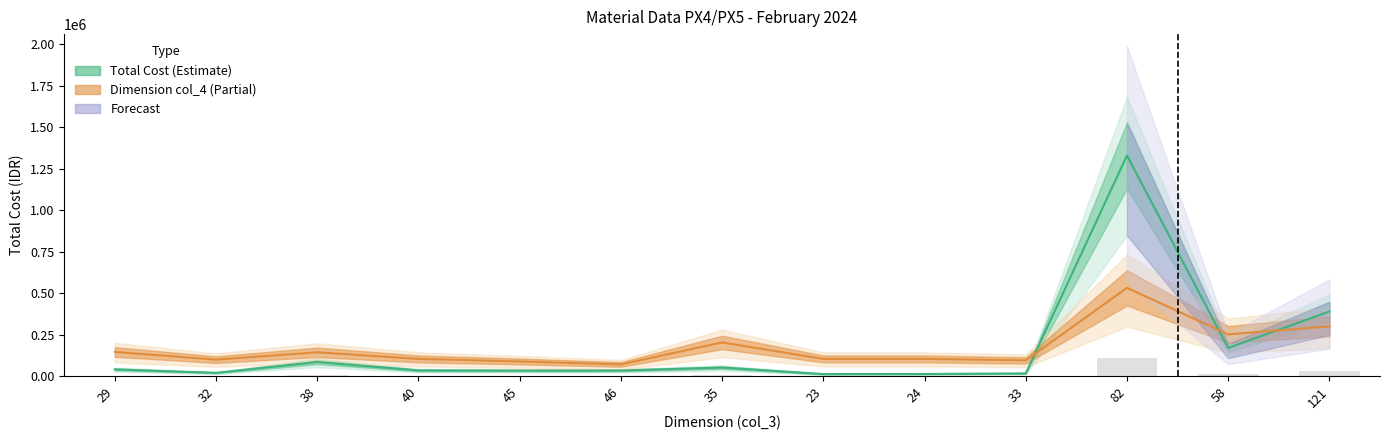

At which label is Total Cost closest to 670870?

121